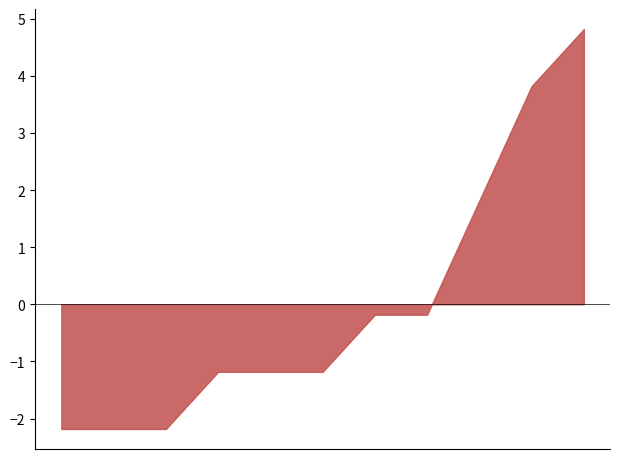

What is the maximum value shown in the chart?

4.8